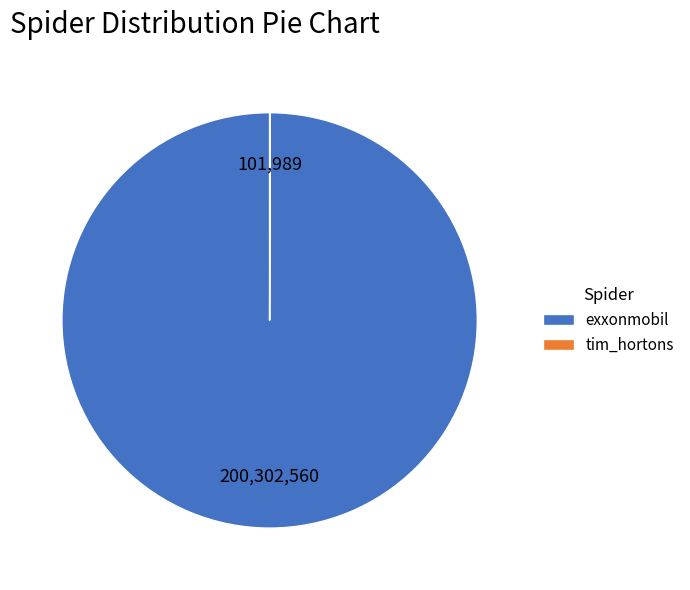

What is the largest slice in the pie chart?

exxonmobil